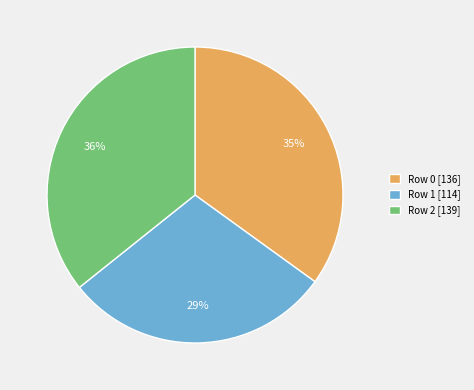

Does Row 0 represent more than half of the total?

No